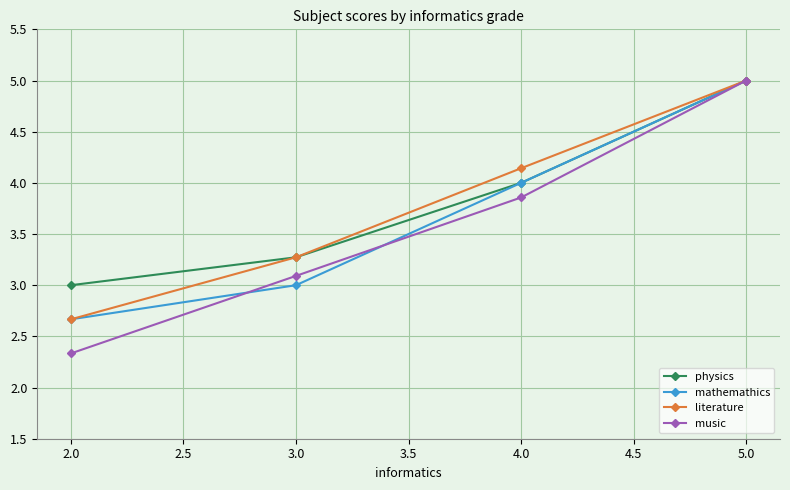

What is the total value across all series at 3.0?

12.6